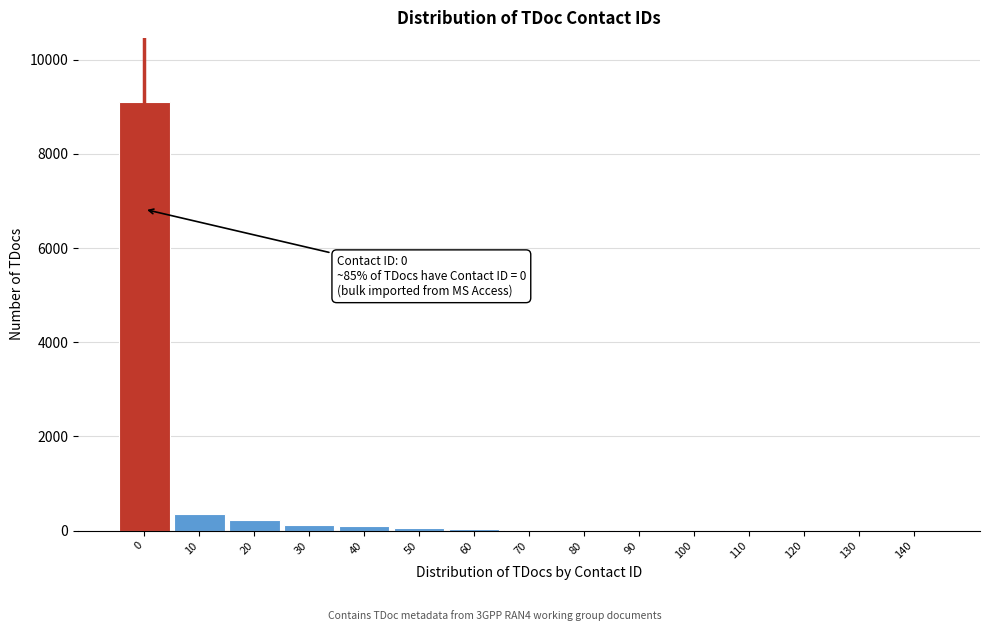

What is the greatest value displayed?

9097